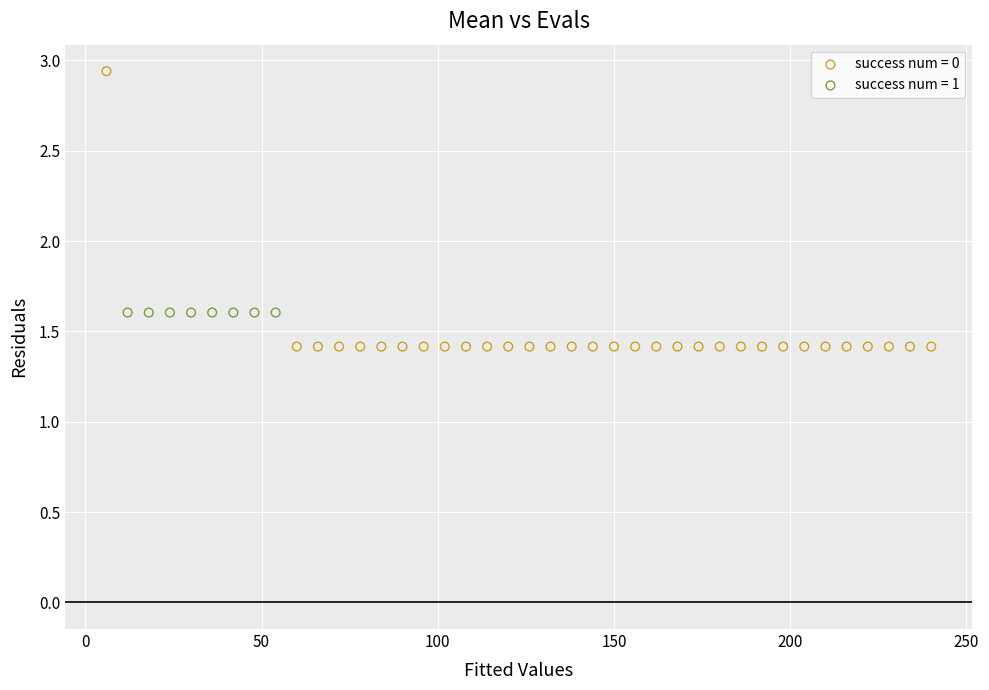

Which series contains the highest Y value?

success num = 0